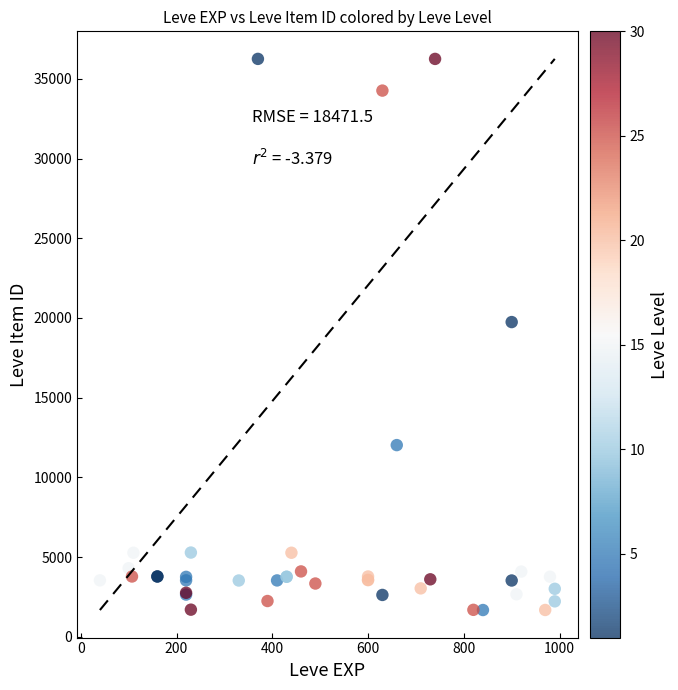

What Y value in the scatter plot is closest to 18967?

19744